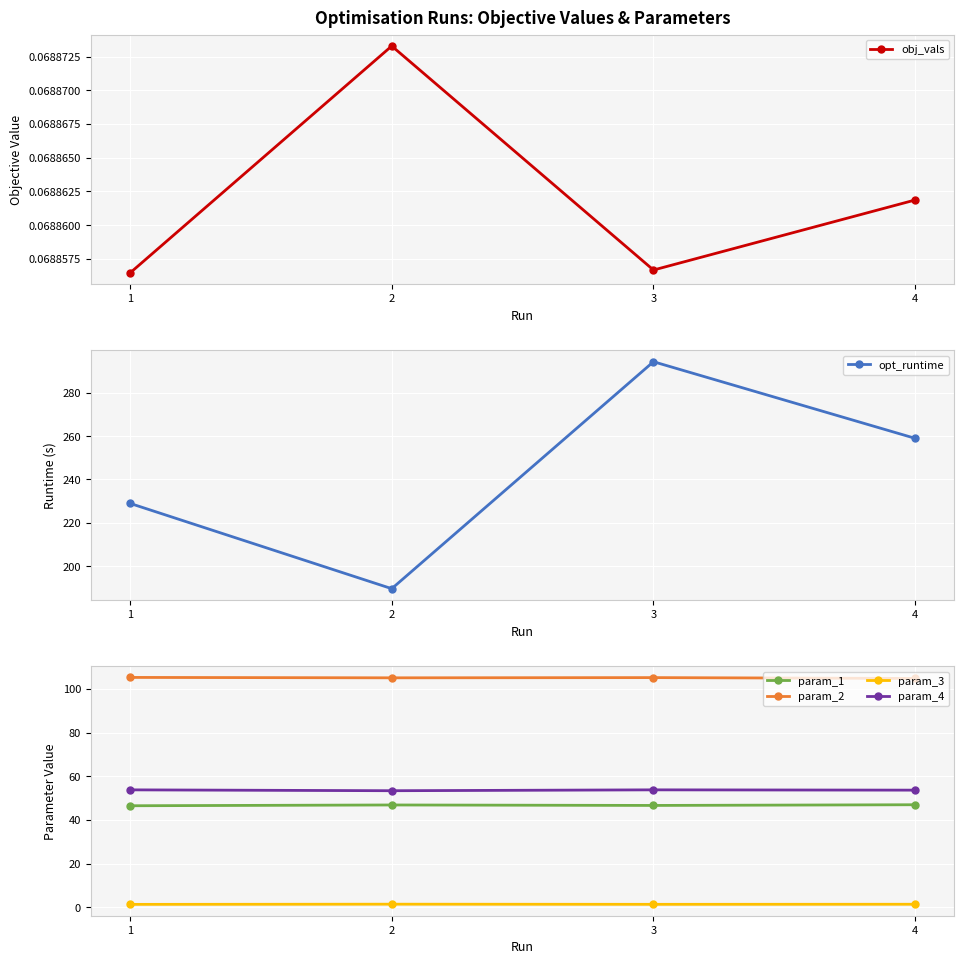

What is the approximate value of obj_vals at 4?

0.1